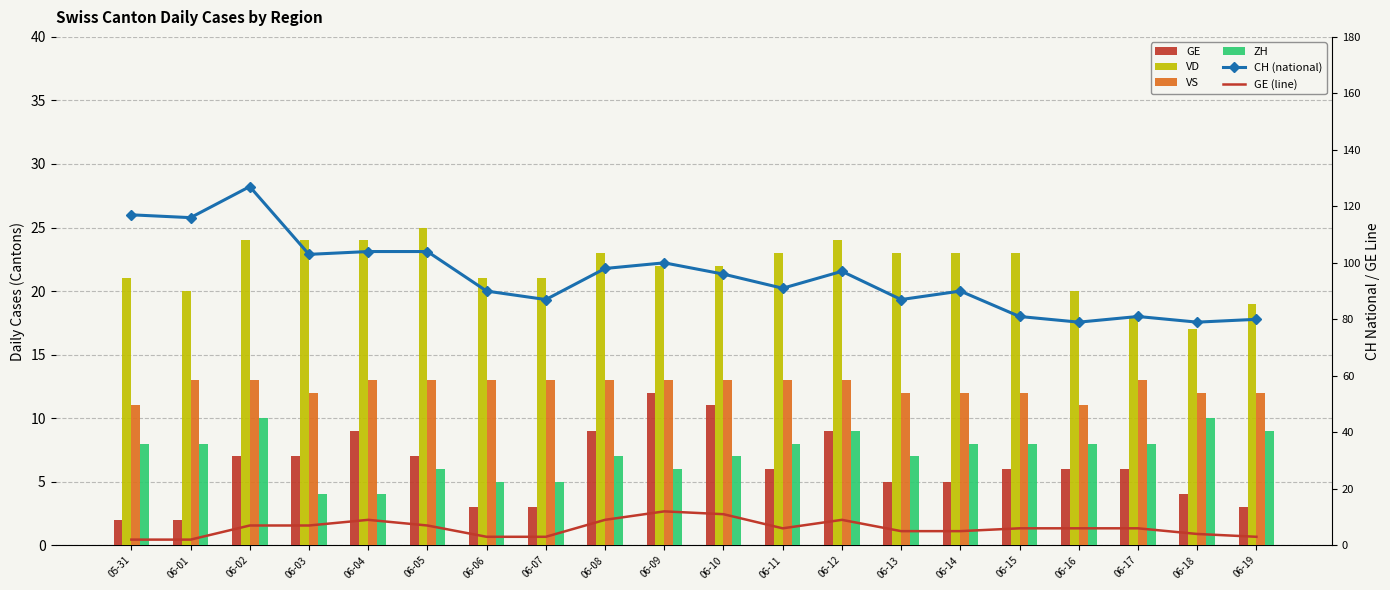

What is the label of the 16th bar from the left?

06-15